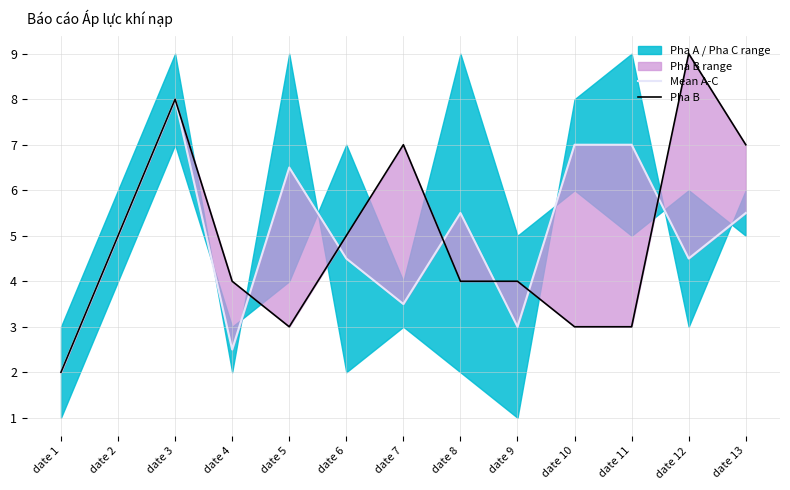

Which series changed the most between date 2 and date 6?

Mean A-C